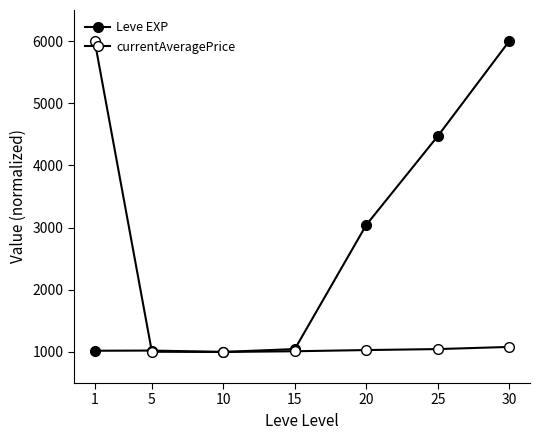

What is the sum of the currentAveragePrice values at 15 and 20?

2041.3